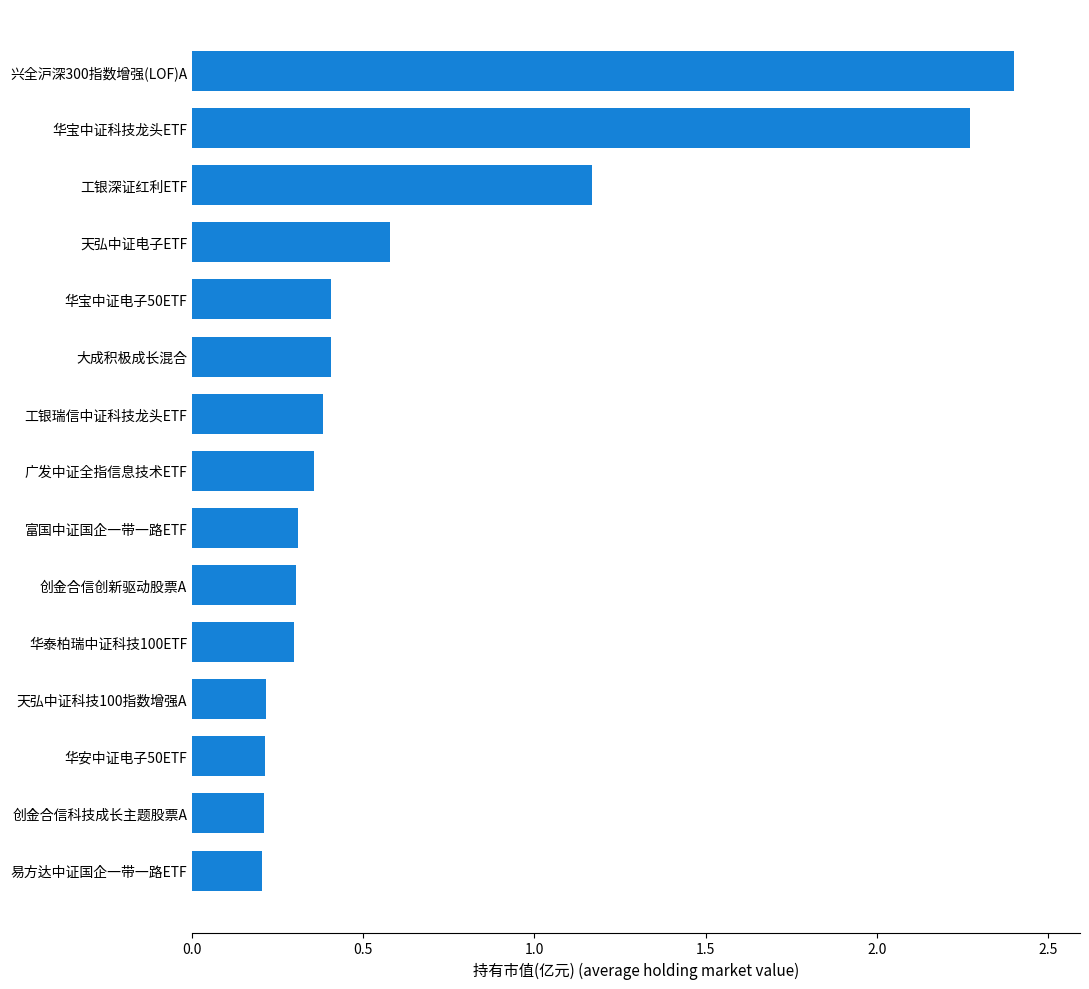

Where is the data nearest to the value 1?

工银深证红利ETF